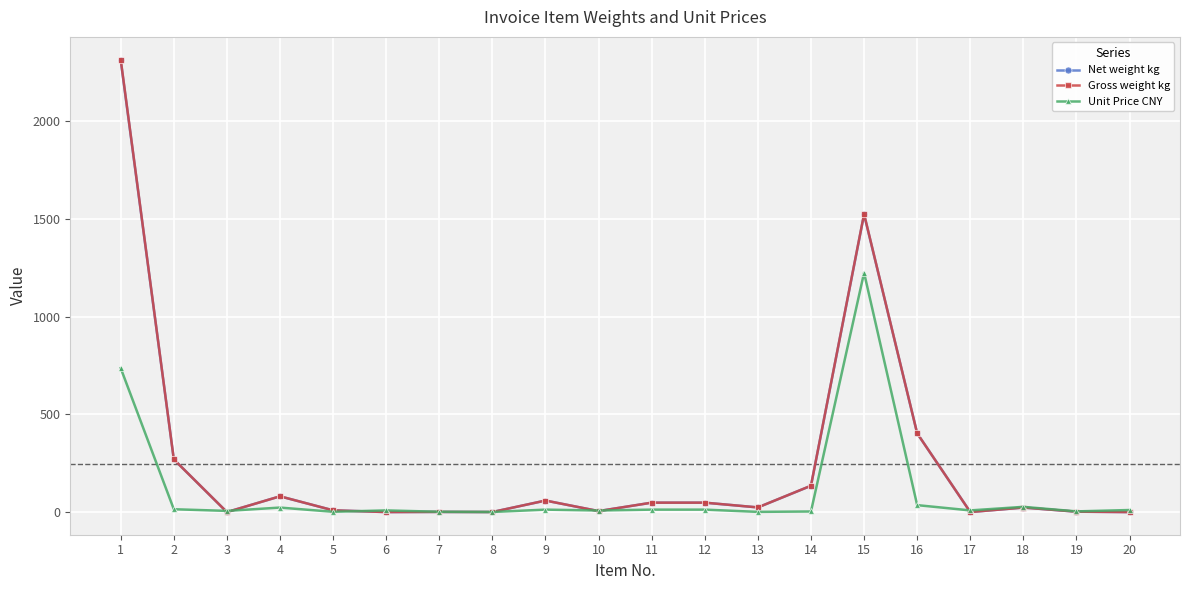

What is the difference between the highest and lowest values at 10?

3.0